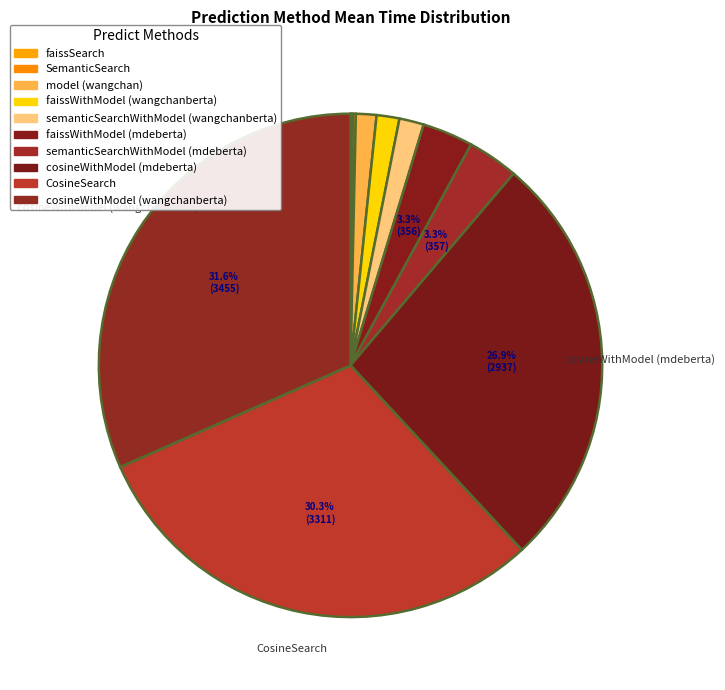

Which slice is the smallest?

faissSearch